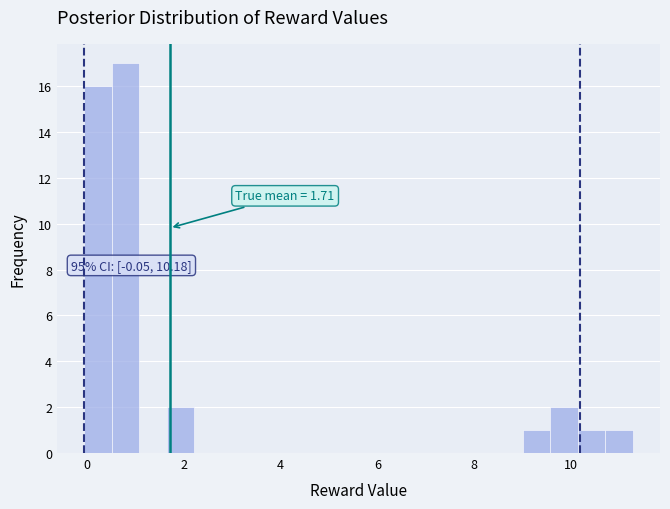

Read against the x-axis, roughly where is the centre of the tallest bar?

0.8